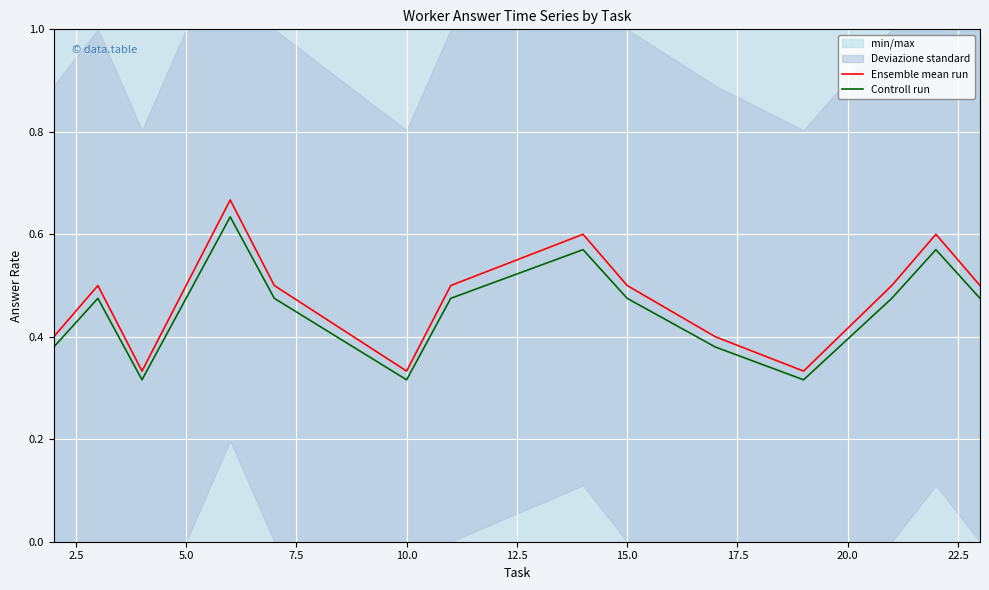

The value of Ensemble mean run at 12.5 is 0.5. True or false?

True